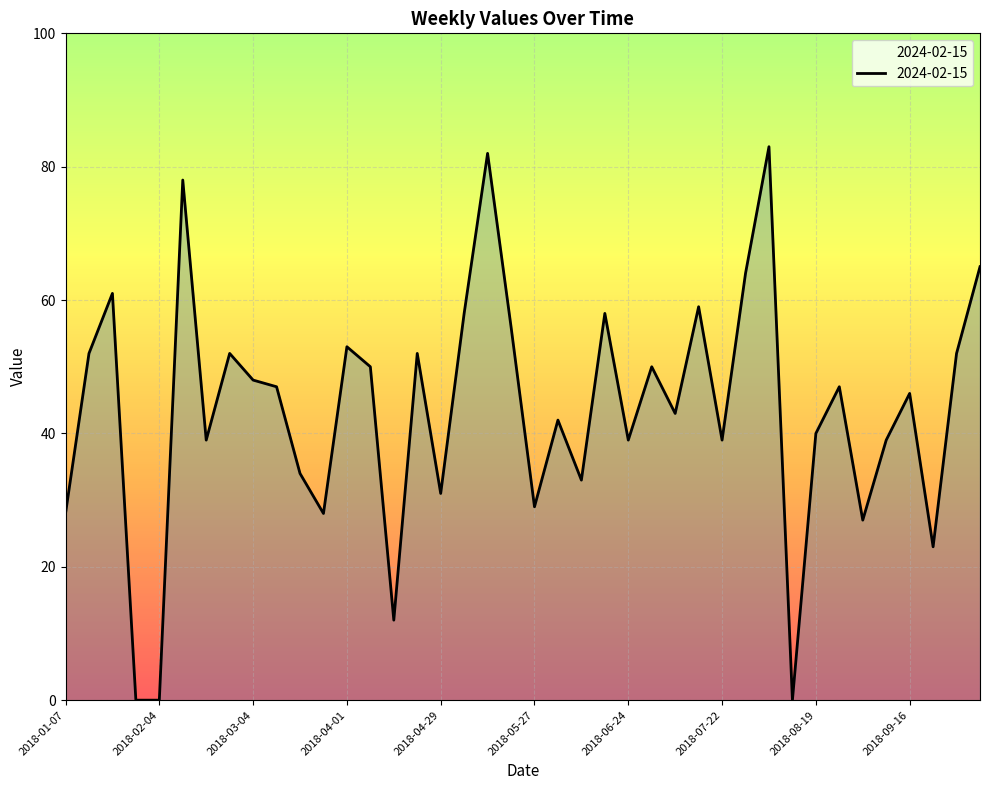

What is the difference between the maximum and minimum values?

83